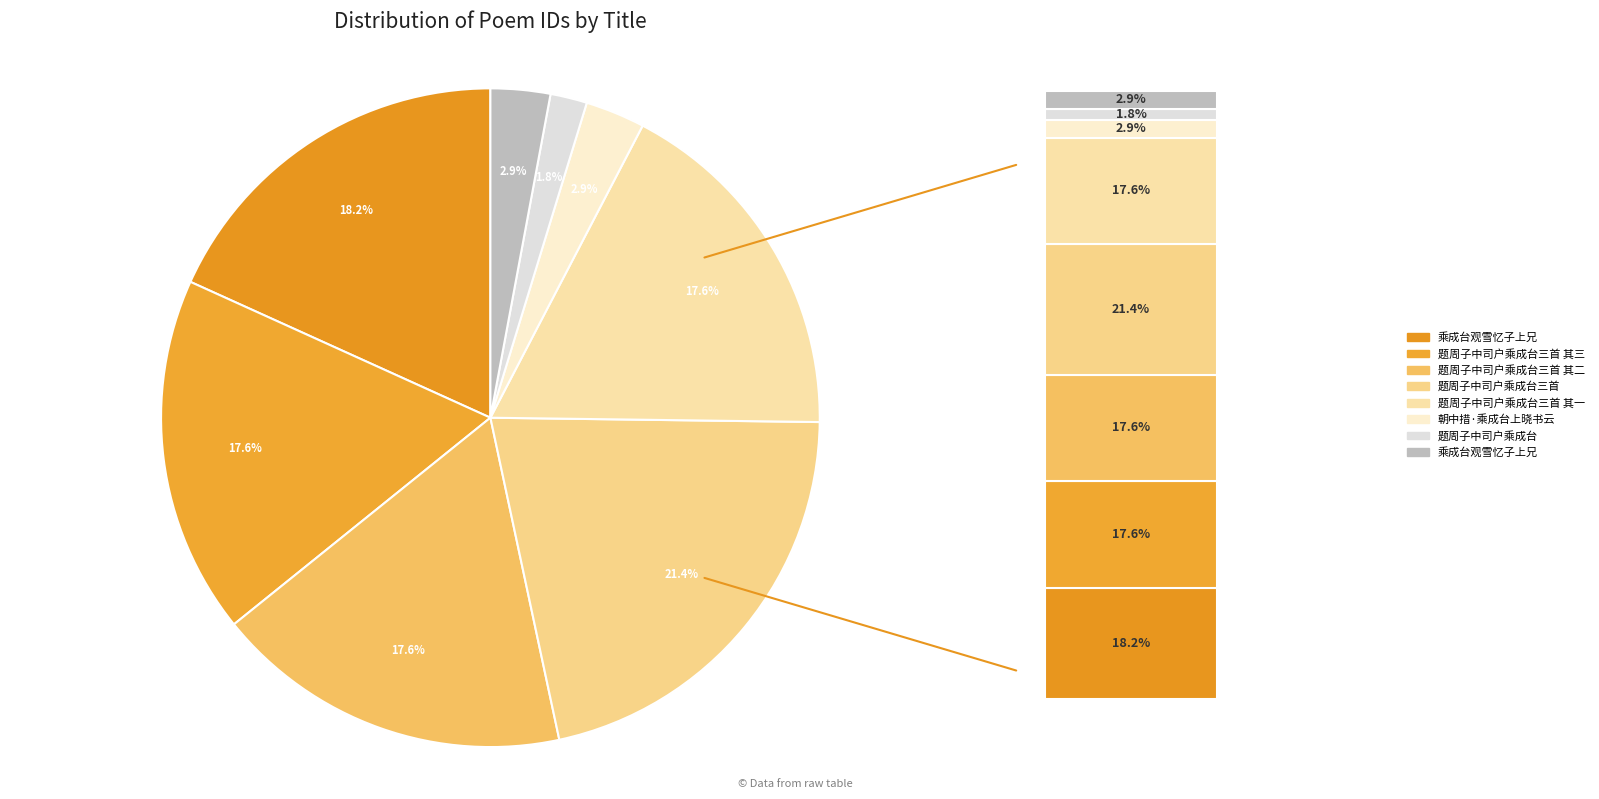

How many slices are in this pie chart?

8